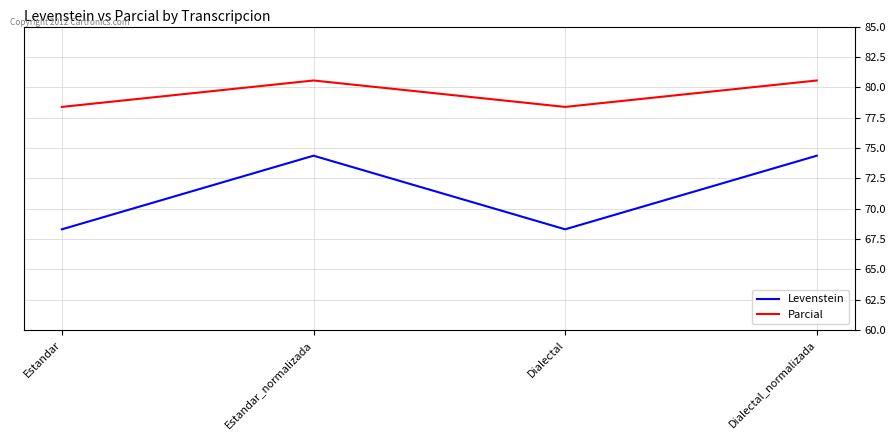

What are all the series names shown in the legend?

Levenstein, Parcial